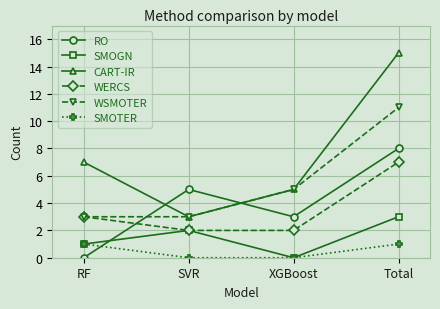

At which label is CART-IR closest to 9?

RF